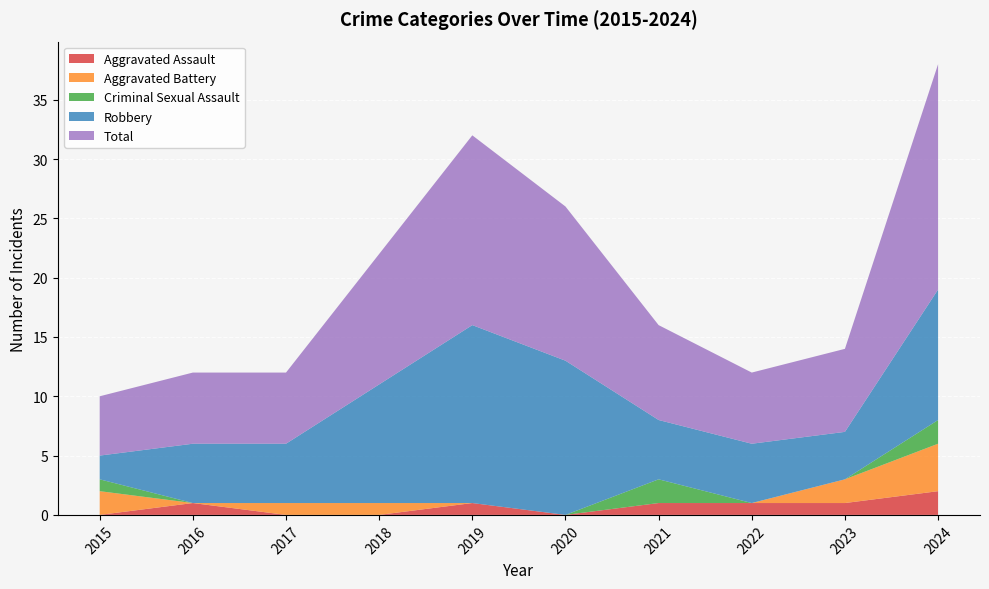

Reading left to right, transcribe all the data shown in this chart.

Aggravated Assault: 0	1	0	0	1	0	1	1	1	2
Aggravated Battery: 2	0	1	1	0	0	0	0	2	4
Criminal Sexual Assault: 1	0	0	0	0	0	2	0	0	2
Robbery: 2	5	5	10	15	13	5	5	4	11
Total: 5	6	6	11	16	13	8	6	7	19